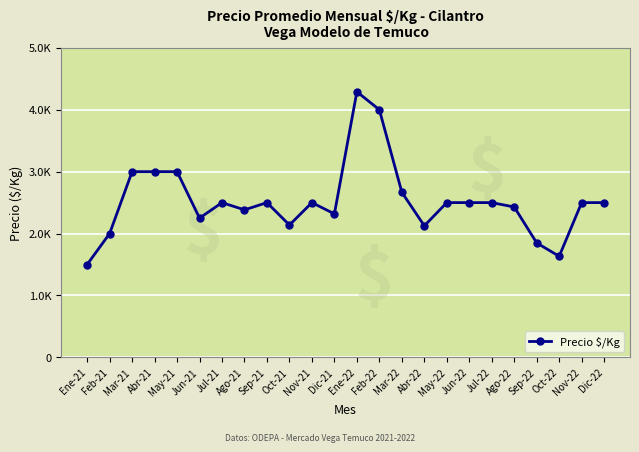

What is the label of the 4th point from the right?

Sep-22